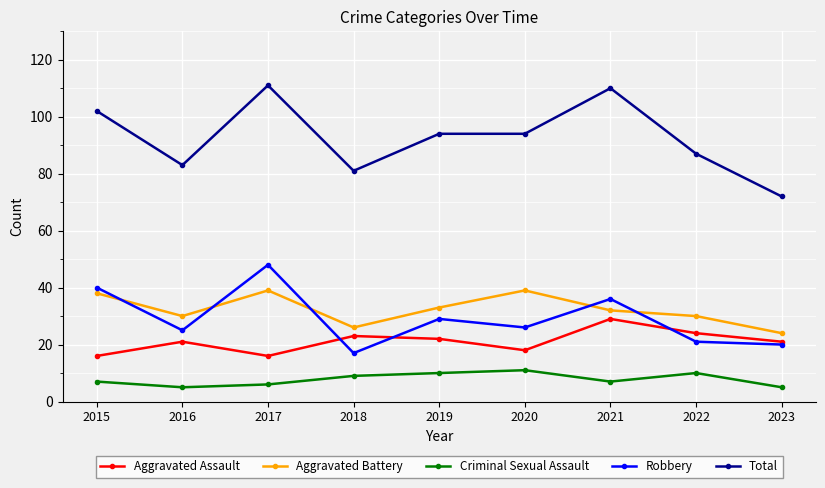

Is this an area chart (filled region under the line)?

No